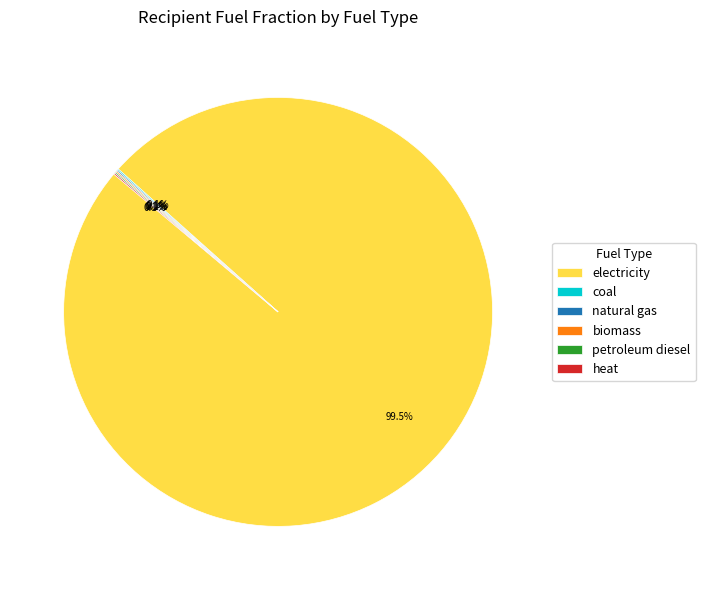

Which category has the biggest portion of the pie?

electricity